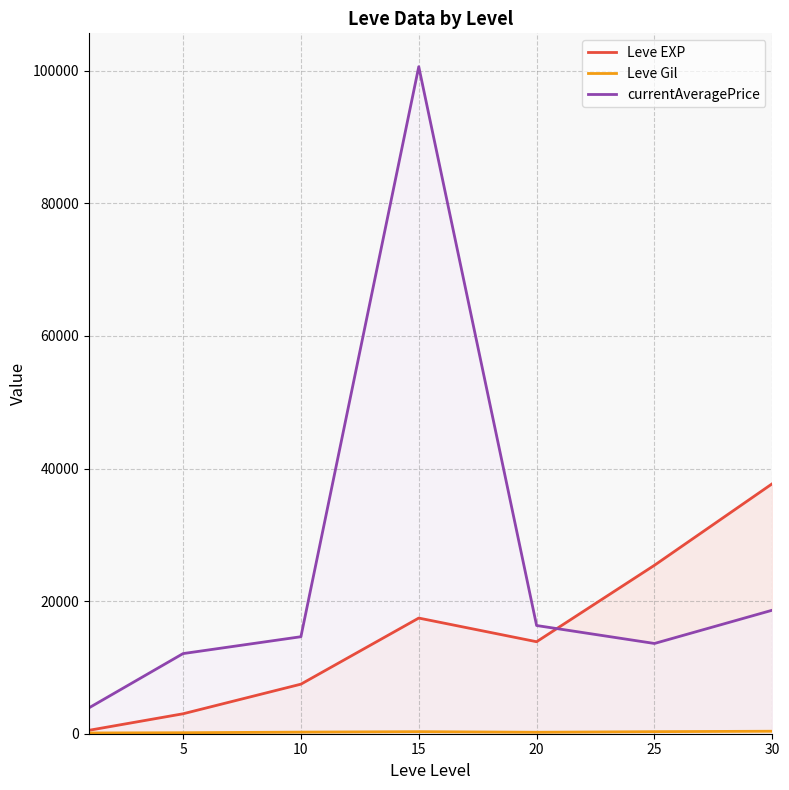

Does the chart display data point markers on the line(s)?

No